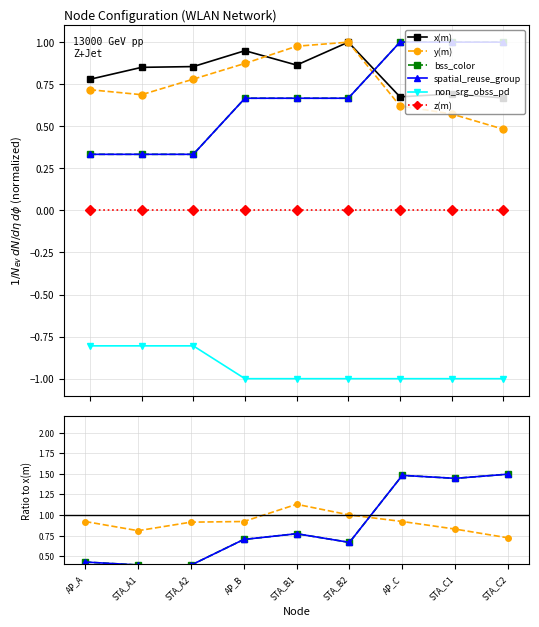

At STA_A1, list the series in order from largest to smallest.

x(m), y(m), bss_color, spatial_reuse_group, z(m), non_srg_obss_pd